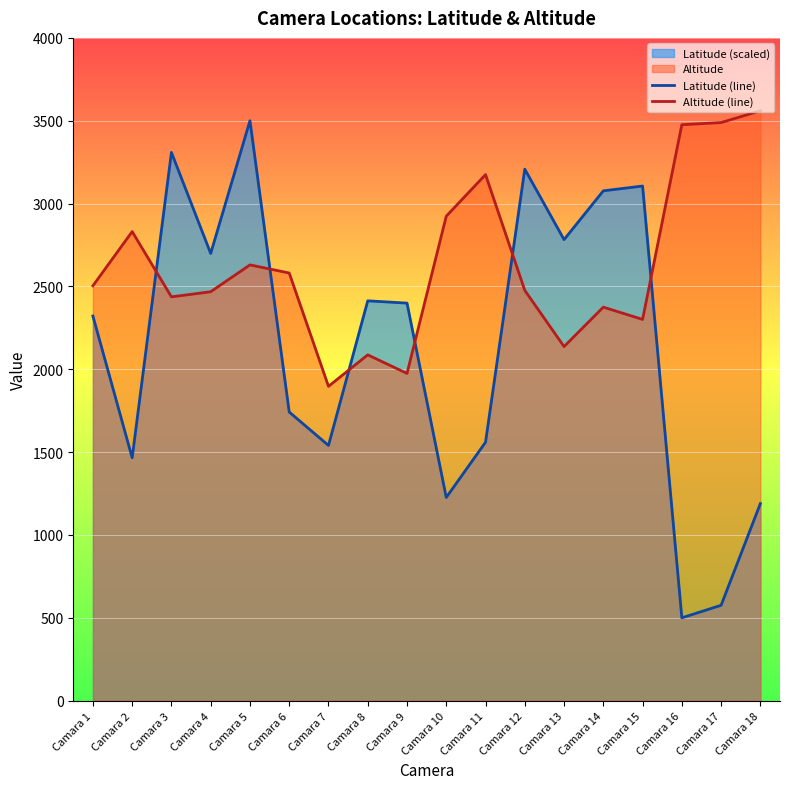

What is the difference between the maximum and minimum values in the Latitude (line) series?

3000.0